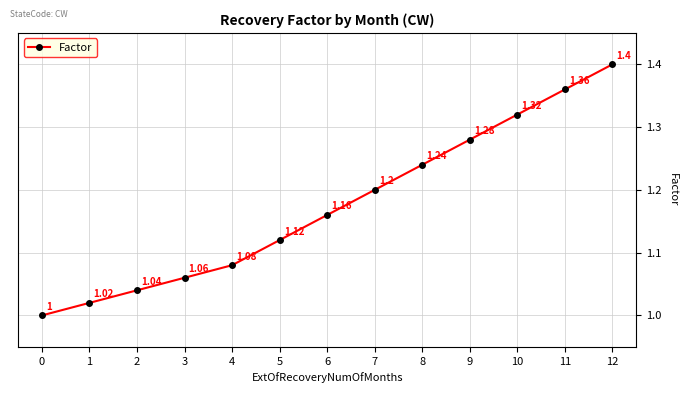

List the labels in order of value, largest first.

12, 11, 10, 9, 8, 7, 6, 5, 4, 3, 2, 1, 0